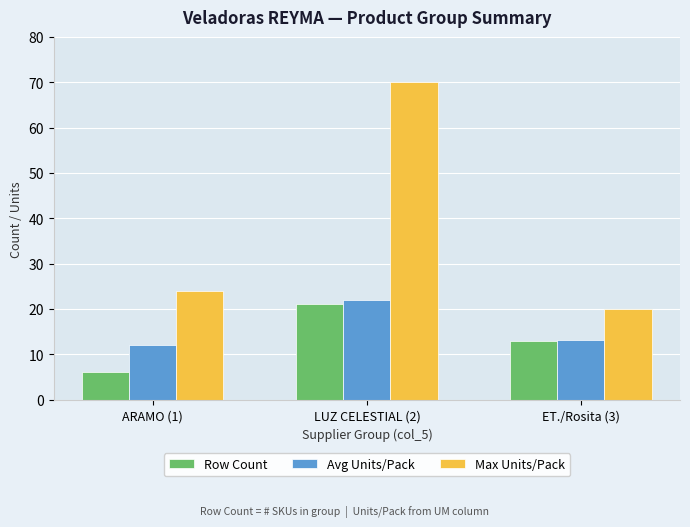

What are all the series names shown in the legend?

Row Count, Avg Units/Pack, Max Units/Pack